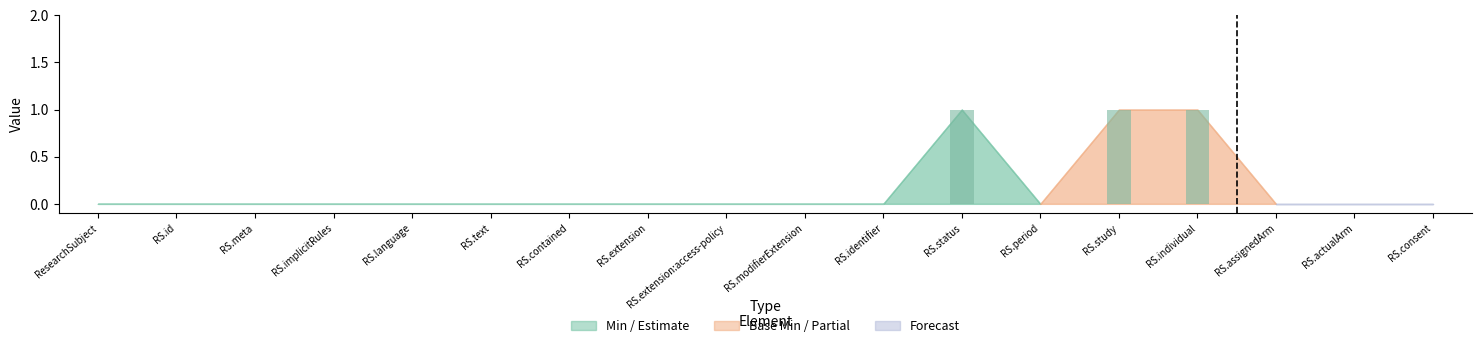

How many distinct data groups are displayed?

1